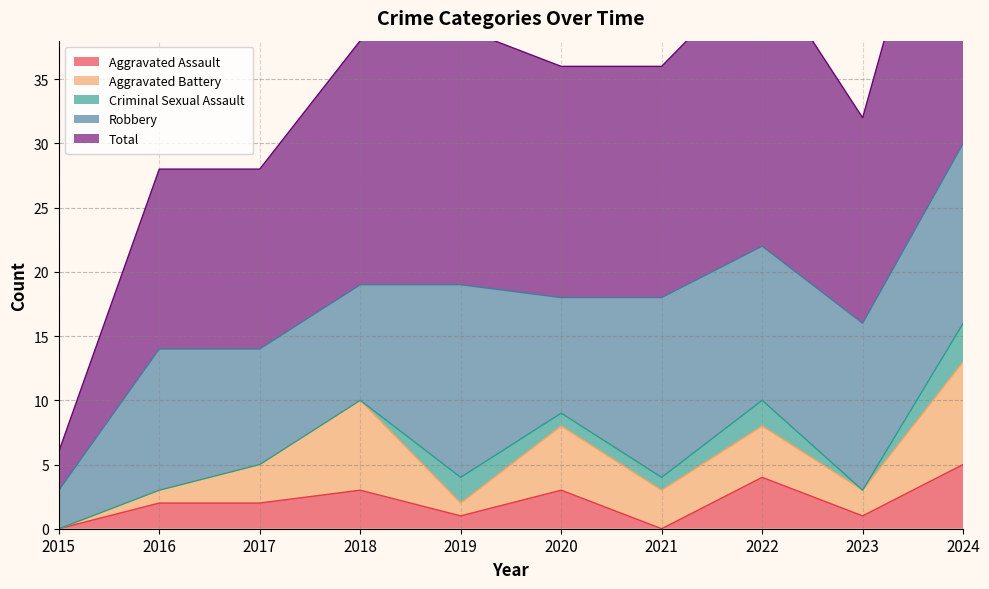

Does the chart display data point markers on the line(s)?

No